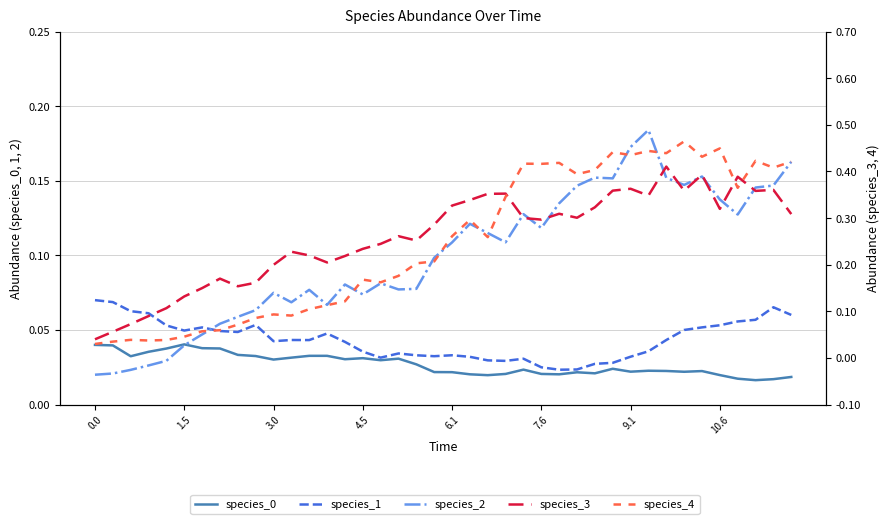

What is the label of the 4th point from the left?

4.5